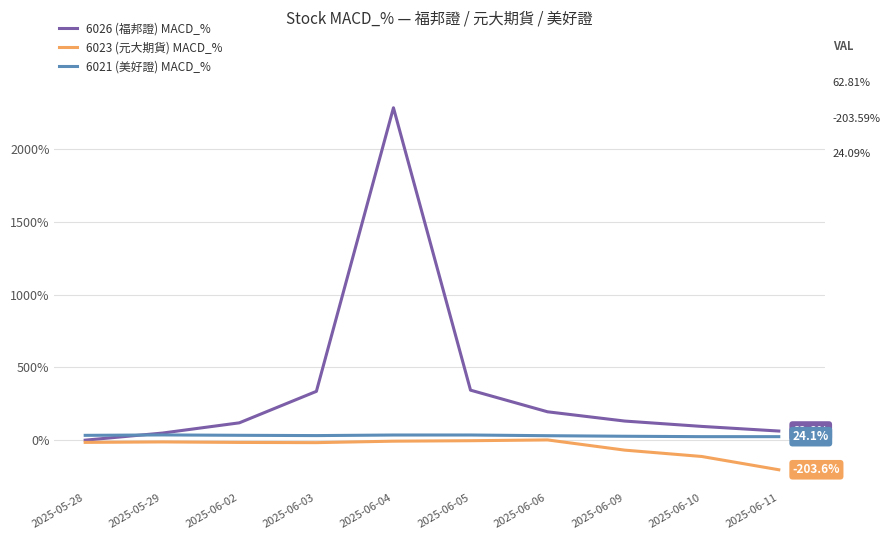

What is the sum of the 6023 (元大期貨) MACD_% values at 2025-06-09 and 2025-06-03?

-85.5